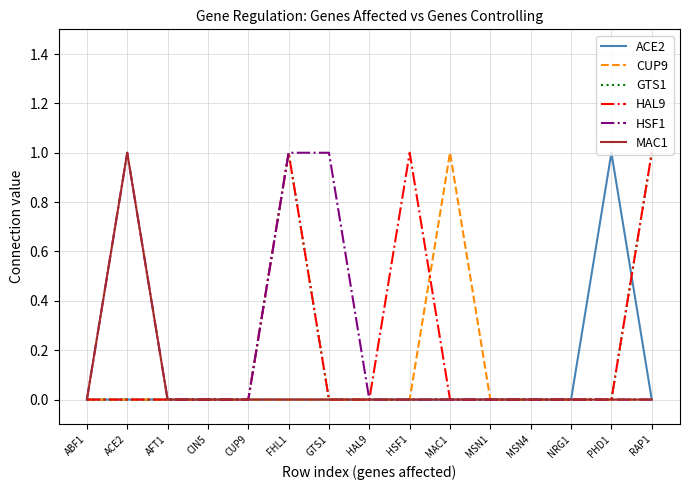

What position from the left is HAL9?

8